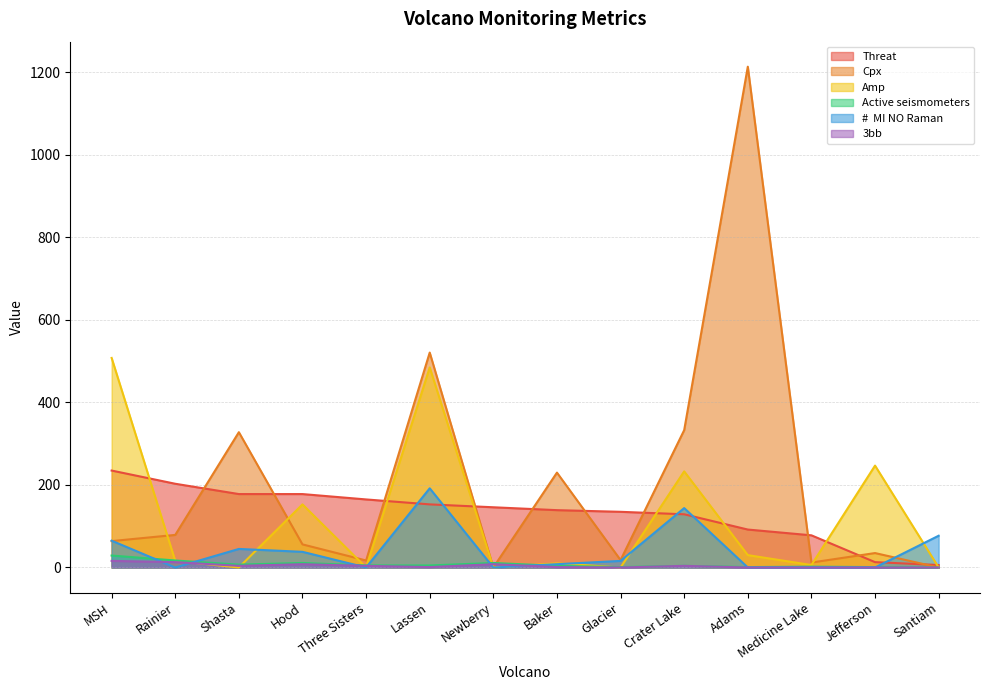

What is the label of the 2nd point from the right?

Jefferson